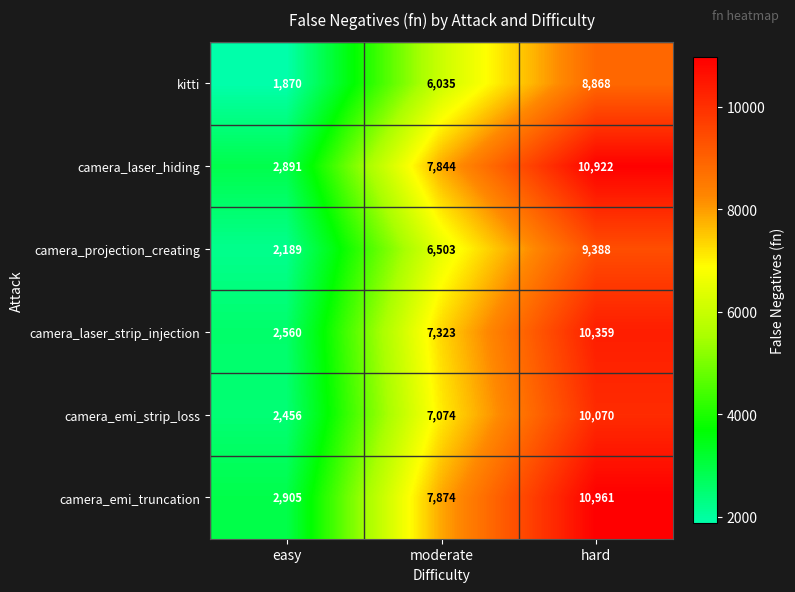

Which label corresponds to the smallest value in the chart?

easy